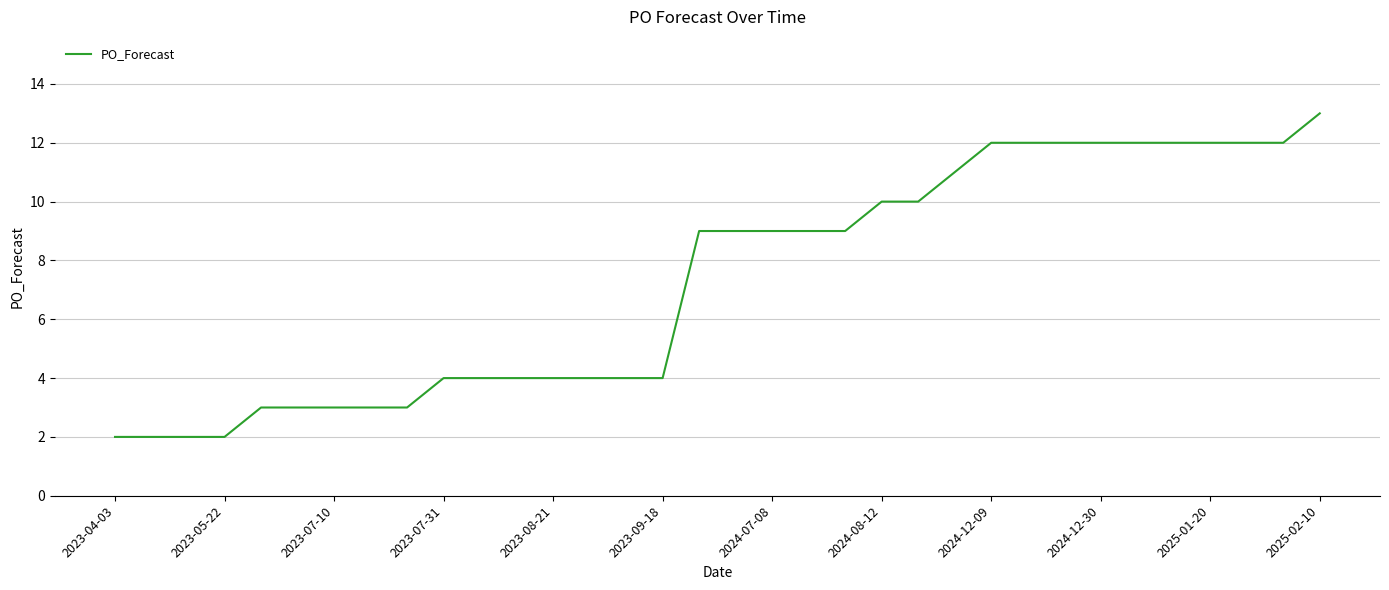

What is the greatest value displayed?

13